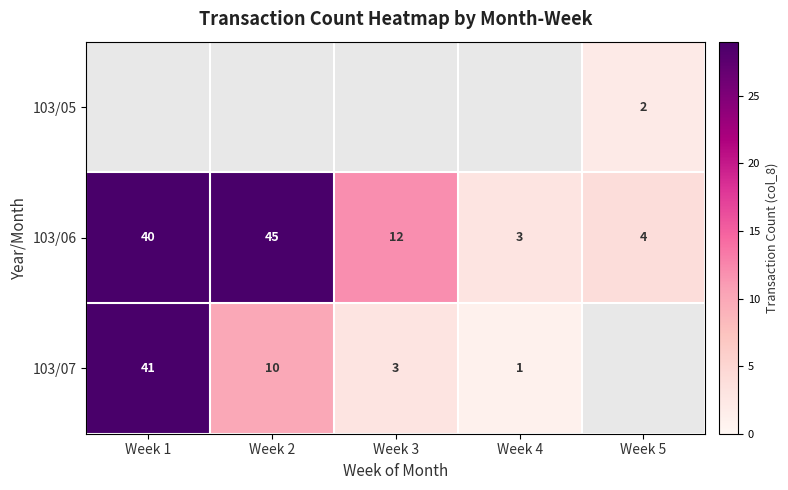

Which category has the highest value in the 103/06 series?

Week 2